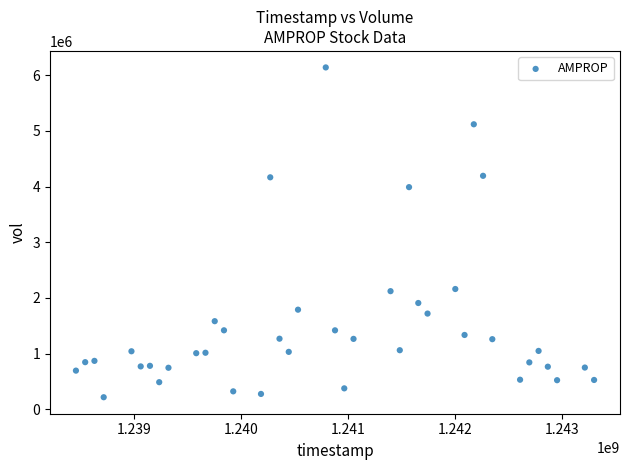

What Y value in the scatter plot is closest to 3178633?

3990333